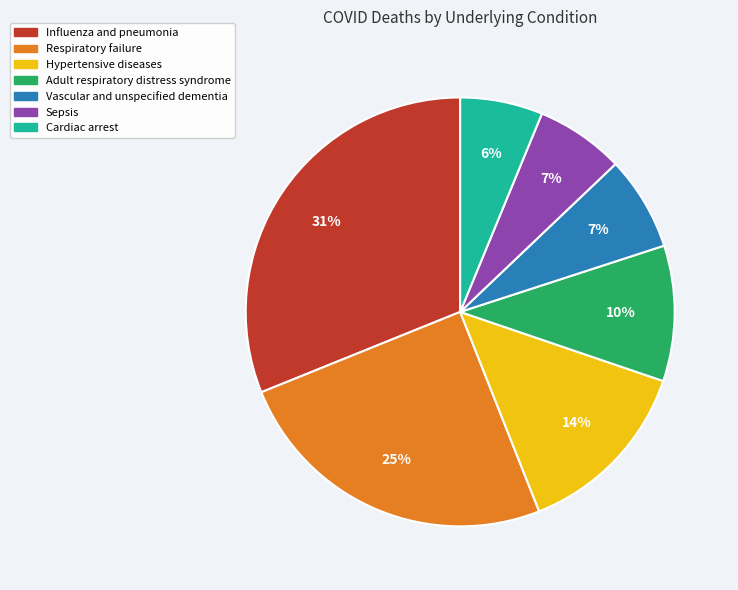

Which slice is the largest?

Influenza and pneumonia